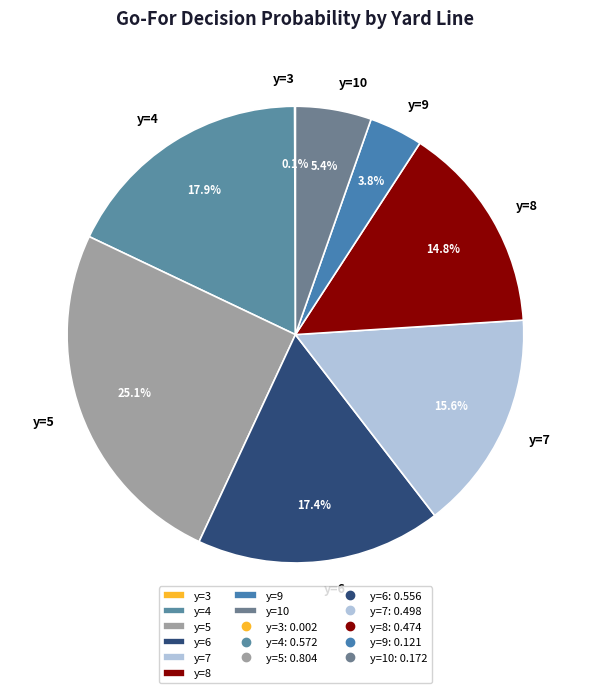

To the nearest percent, what is the difference between the largest and smallest slice percentages?

25%